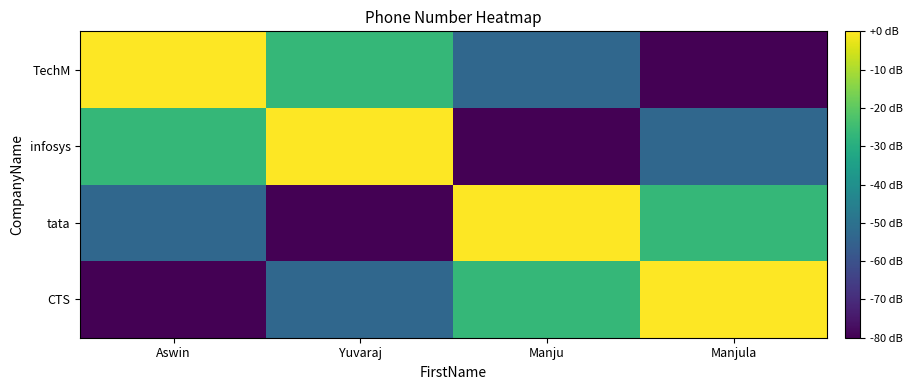

Rank the series by their maximum value, from highest to lowest.

CTS, tata, infosys, TechM